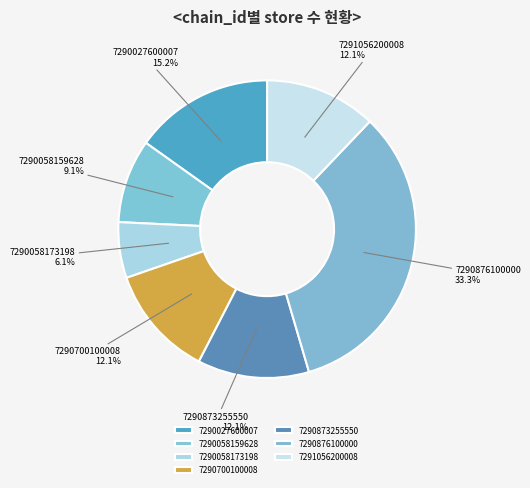

What percentage is the 7290027600007 slice, to the nearest percent?

15%